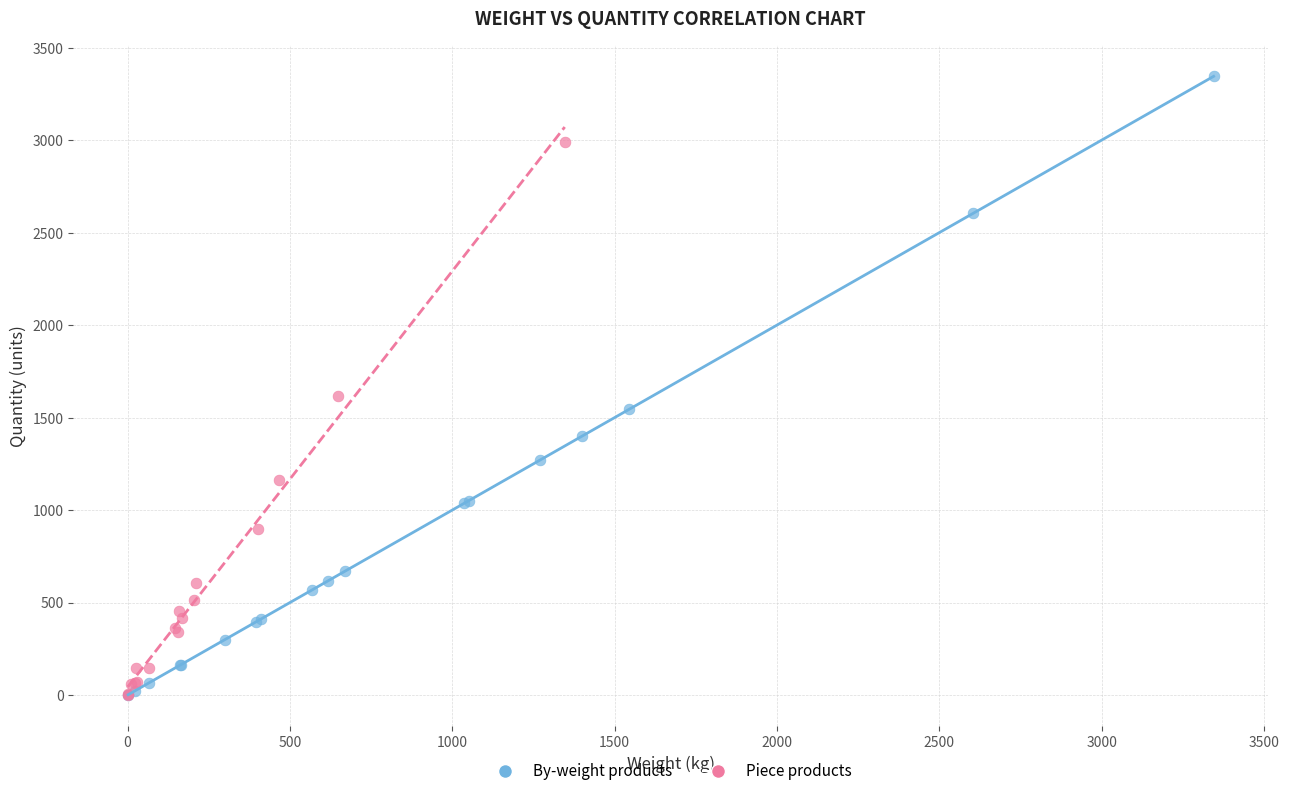

Which series has the widest spread of Y values?

By-weight products